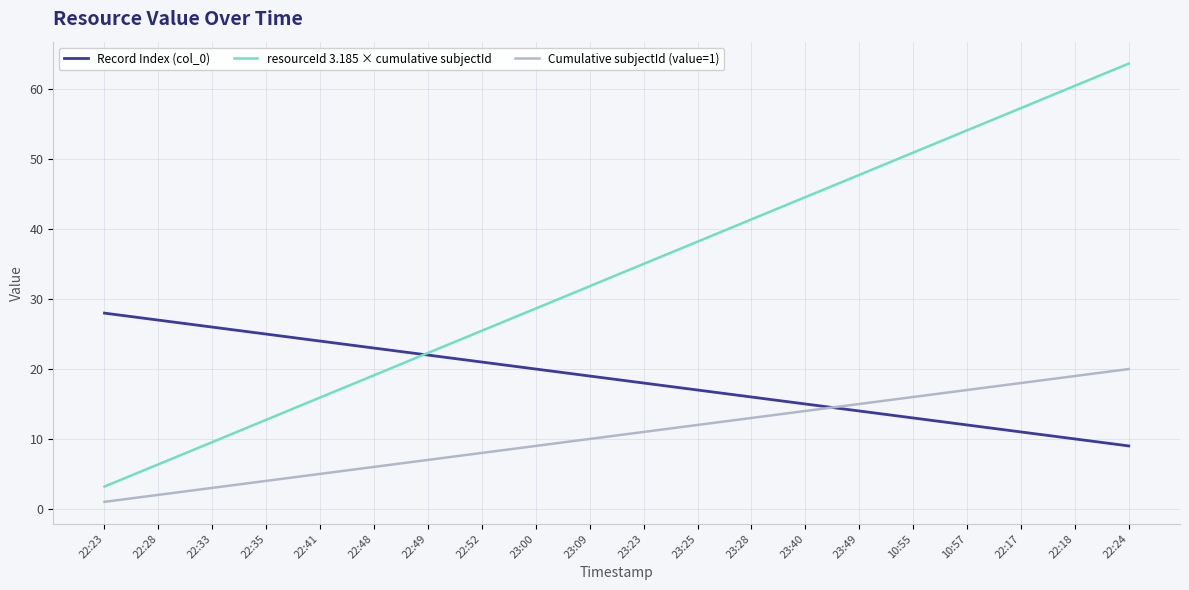

What is the average value of the resourceId 3.185 × cumulative subjectId series?

33.4